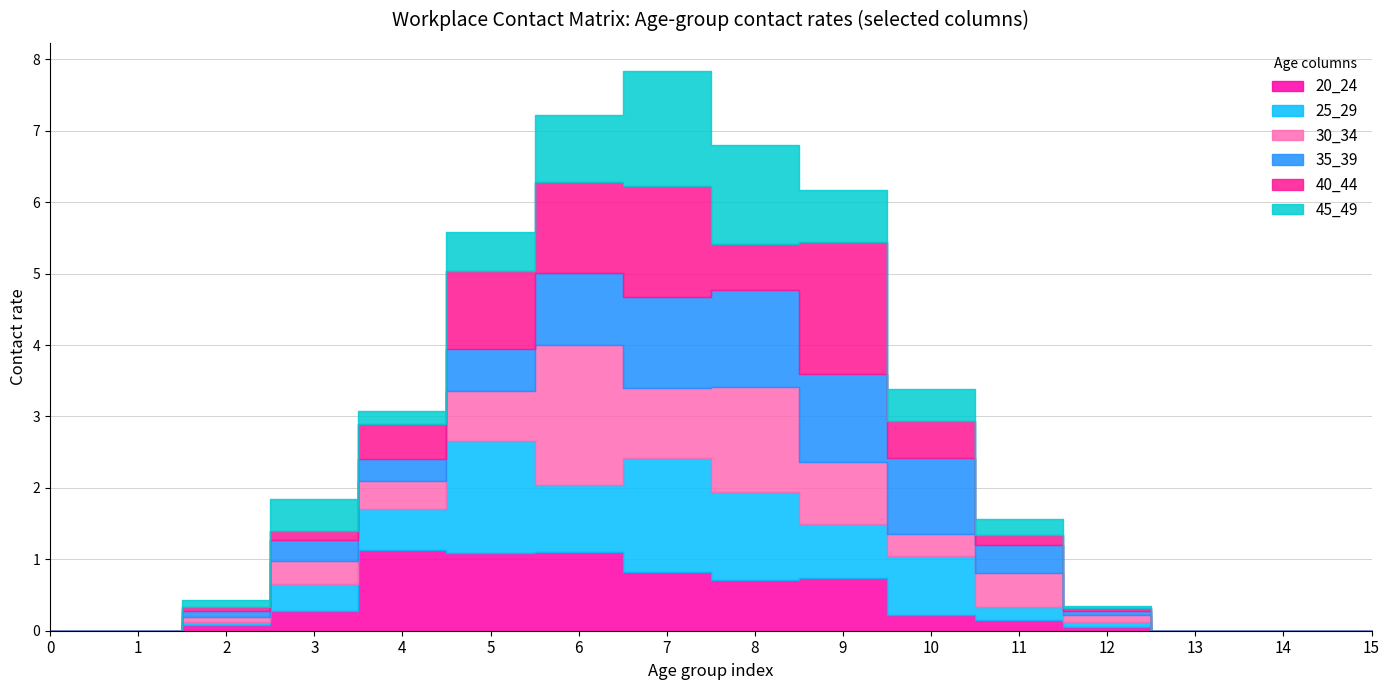

Rank the series at 9 from lowest to highest value.

45_49, 20_24, 25_29, 30_34, 35_39, 40_44